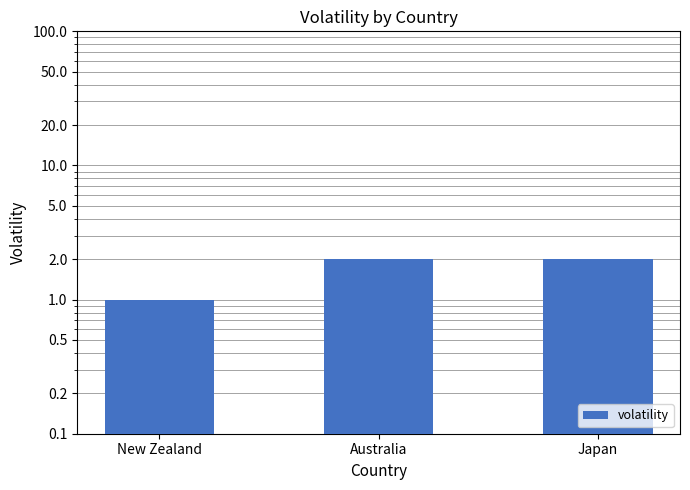

The chart shows a value of 1 at Japan. True or false?

False